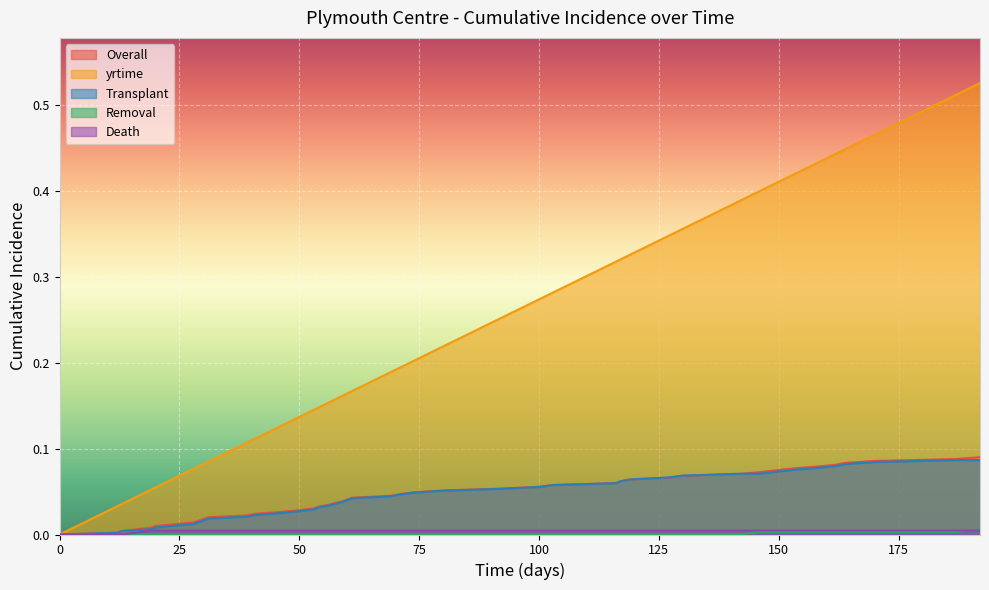

Which series has the largest range (max minus min)?

yrtime